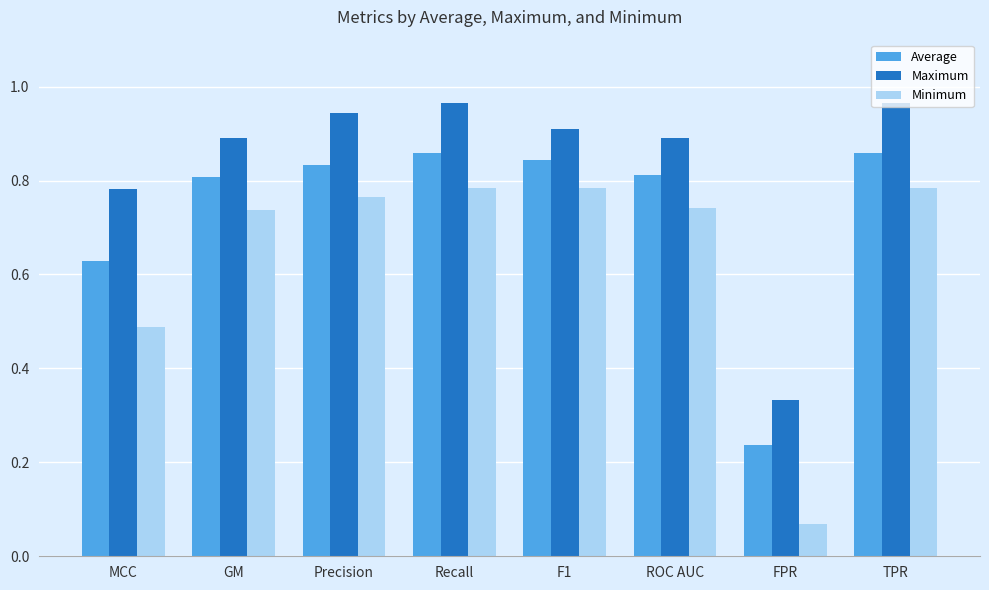

What position from the right is F1?

4